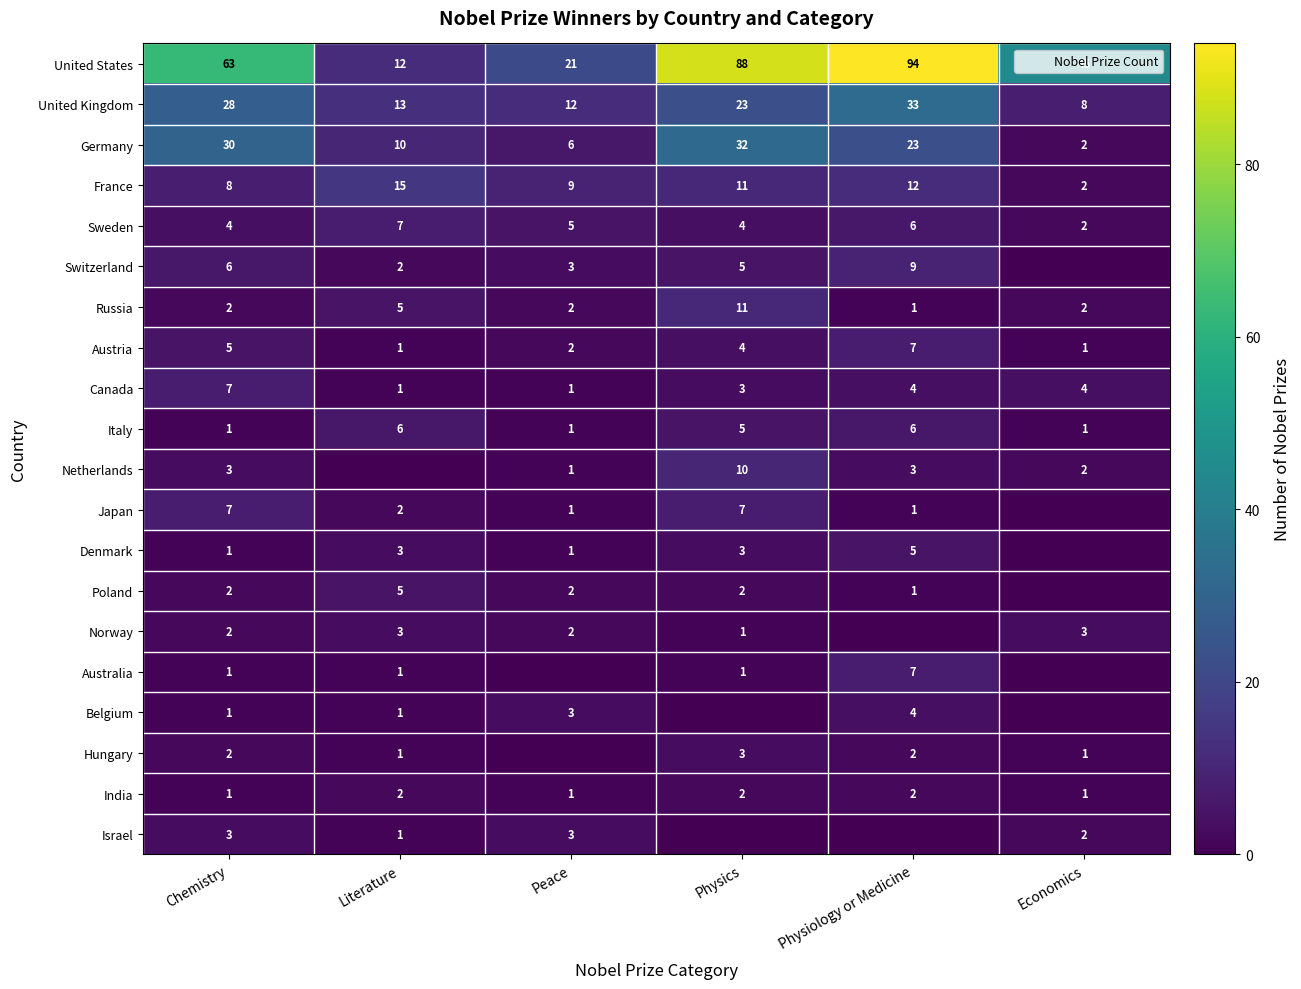

What is the difference between the United Kingdom values at Literature and Peace?

1